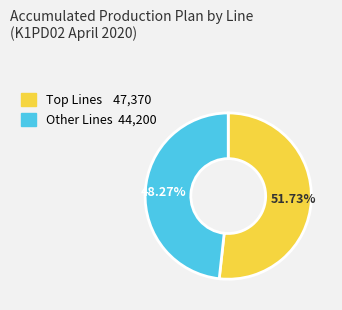

Is there any slice that represents more than half of the pie?

Yes